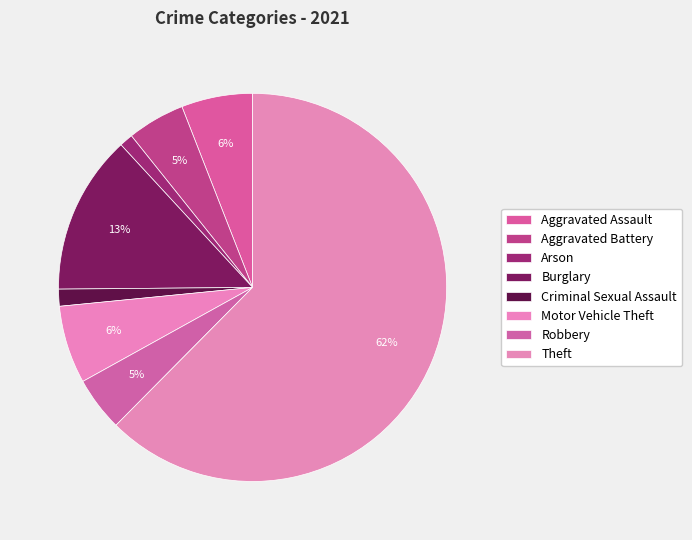

Is it true that Motor Vehicle Theft is 1% of the pie?

False